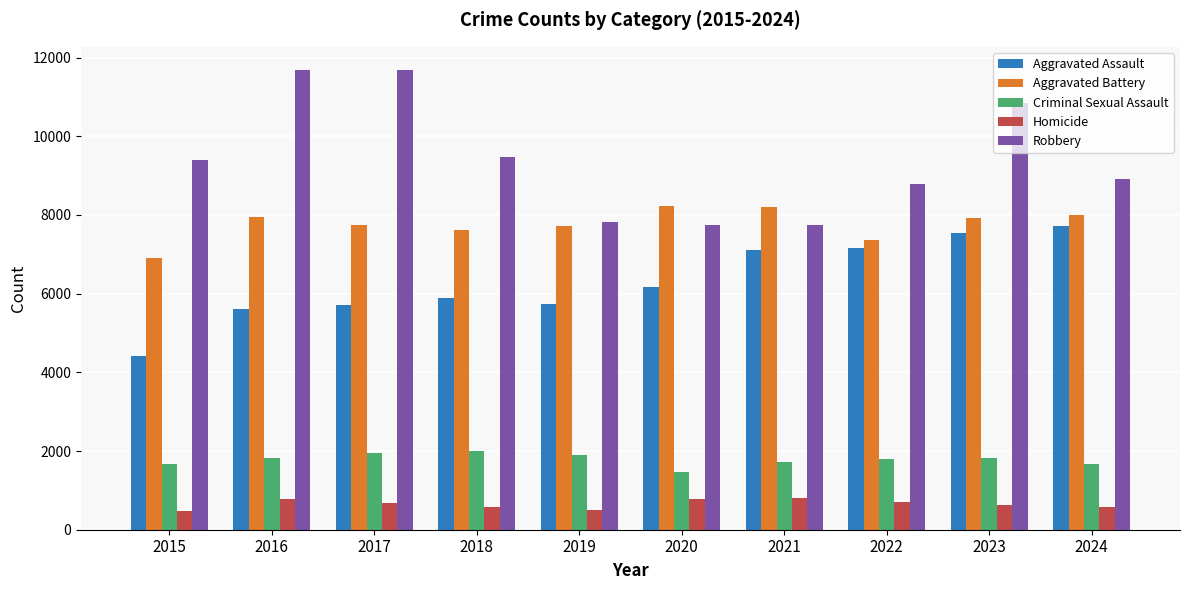

Rank the series at 2017 from lowest to highest value.

Homicide, Criminal Sexual Assault, Aggravated Assault, Aggravated Battery, Robbery